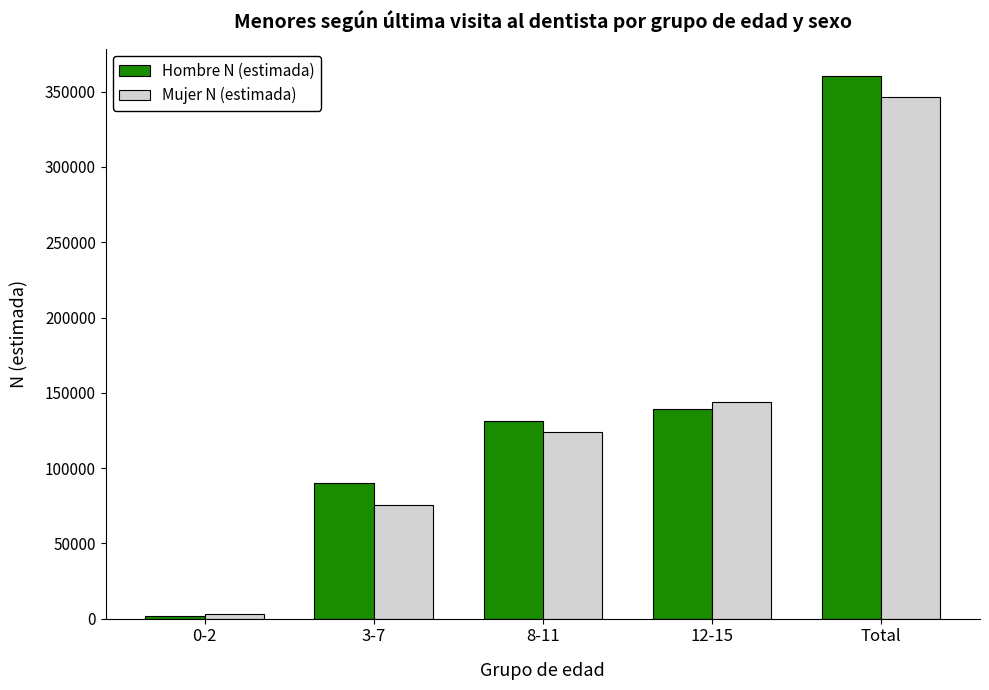

At which label does Mujer N (estimada) reach its minimum?

0-2